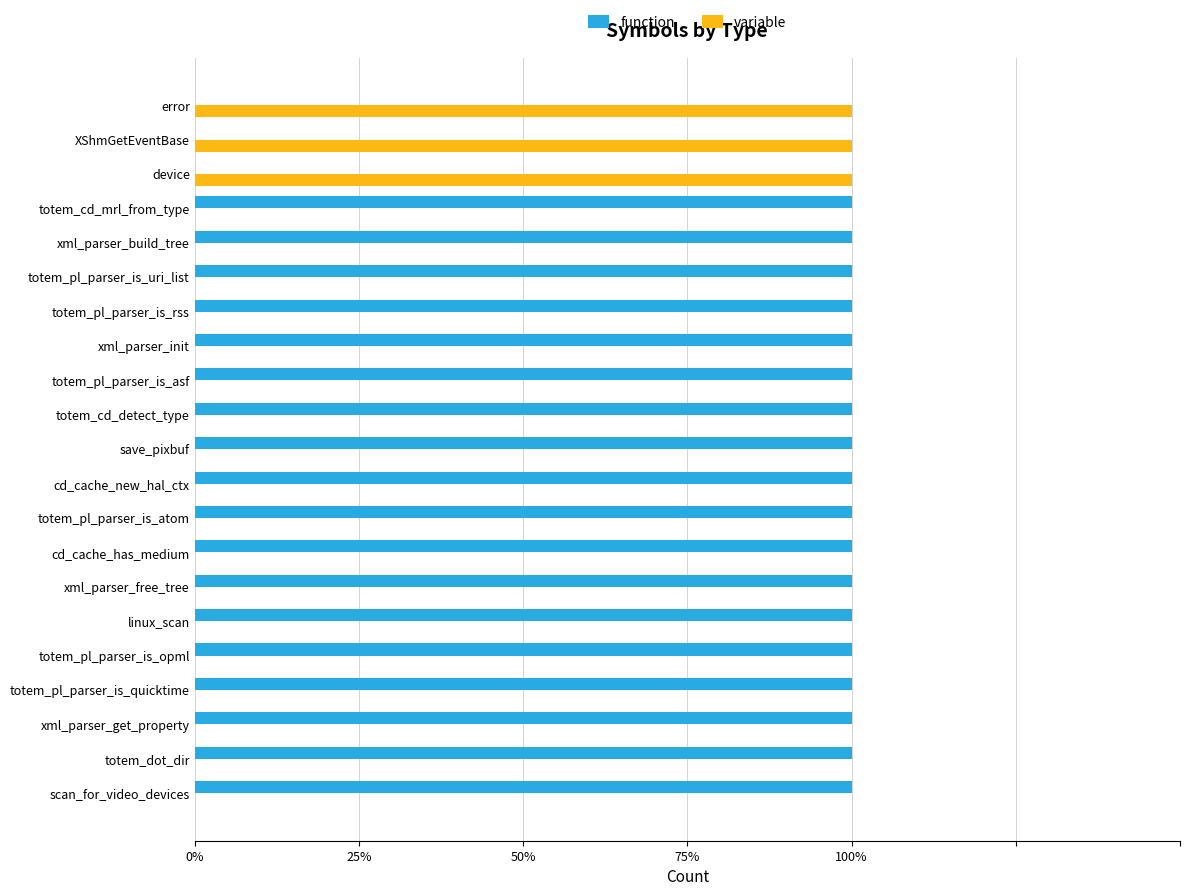

What is the value of the function bar at the 4th from the left?

1